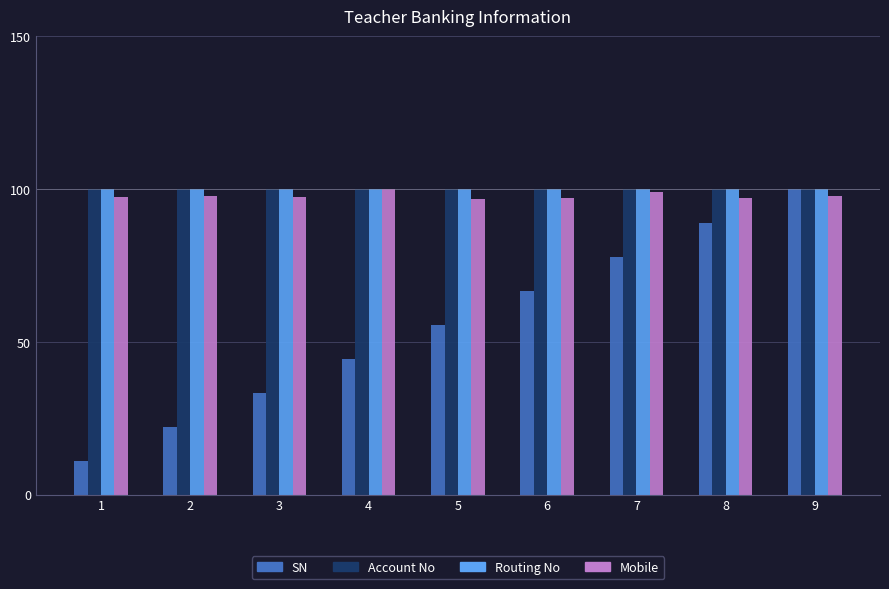

What is the sum of all Routing No values?

900.0